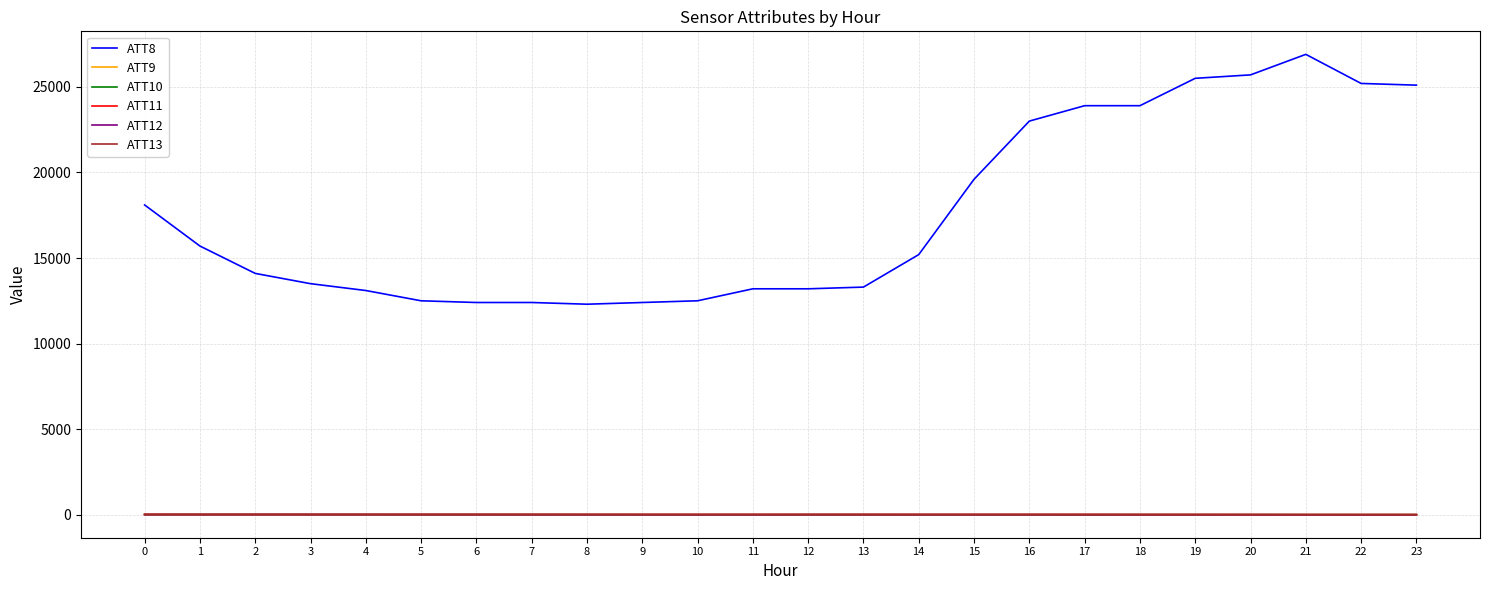

How many categories are shown in the chart?

24